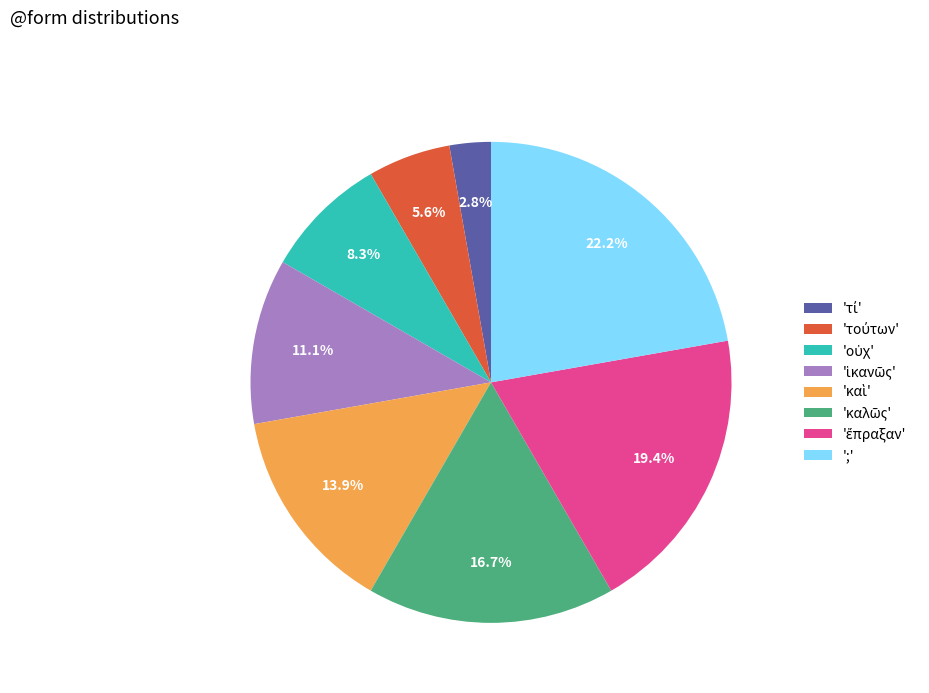

Count the number of slices in the pie.

8